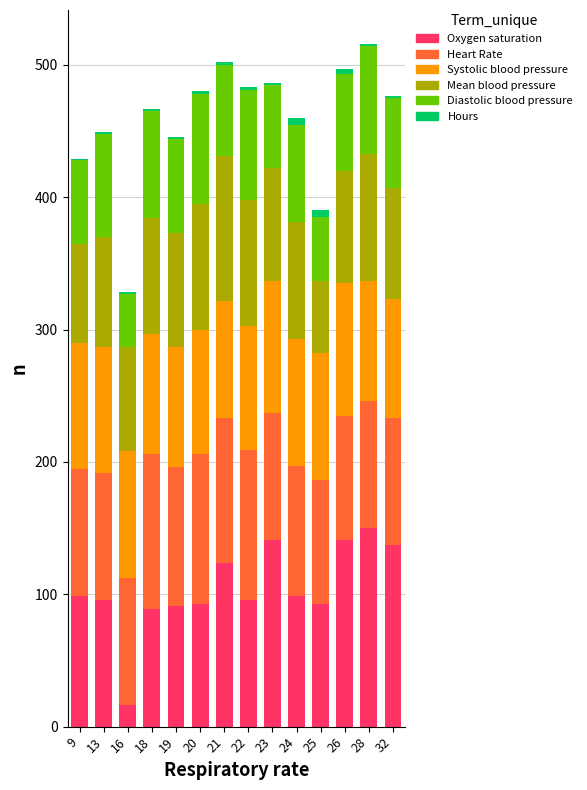

What is the highest value of the Oxygen saturation series?

150.0